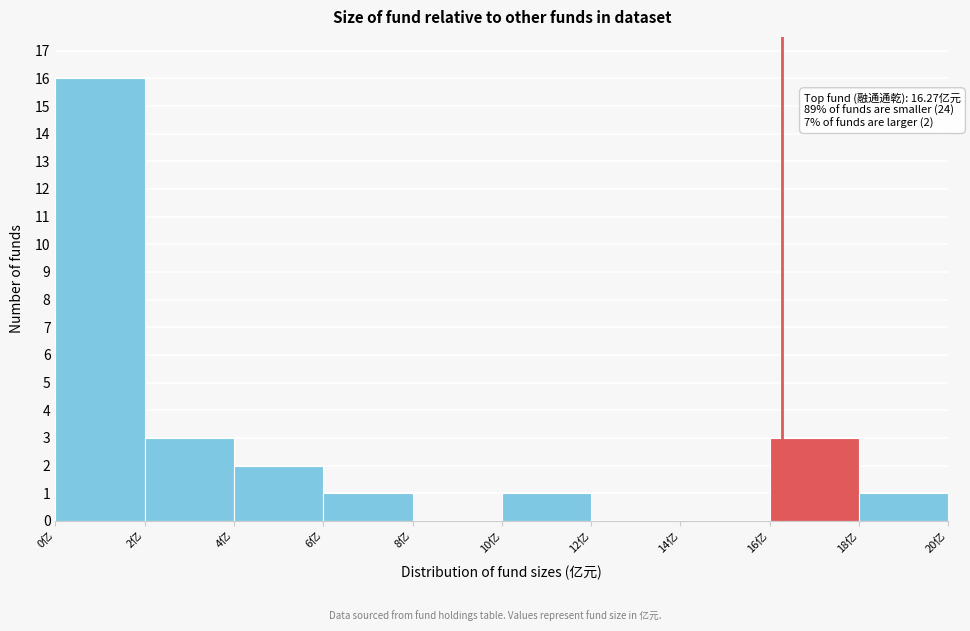

Over which range of the x-axis is the bar tallest?

0 to 2